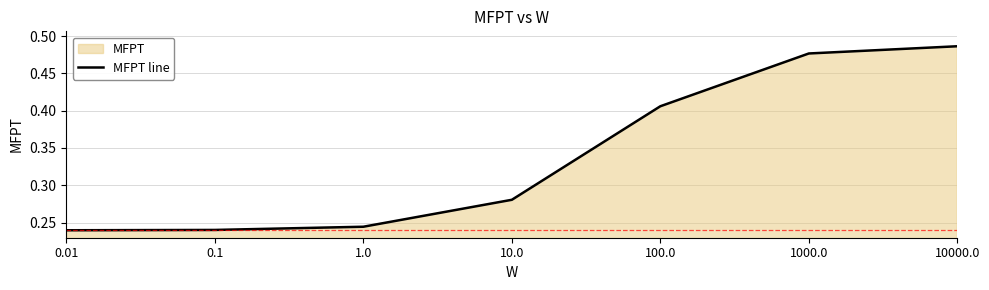

List the labels in order of value, smallest first.

0.01, 0.1, 1.0, 10.0, 100.0, 1000.0, 10000.0